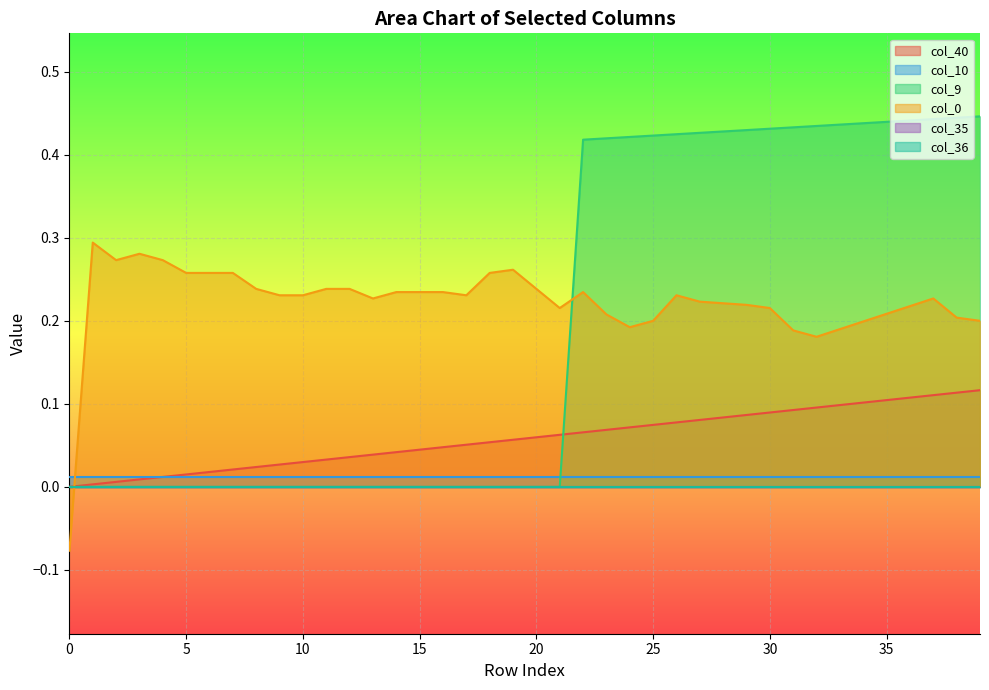

Between which two adjacent categories do col_9 and col_40 first intersect?

21 and 22